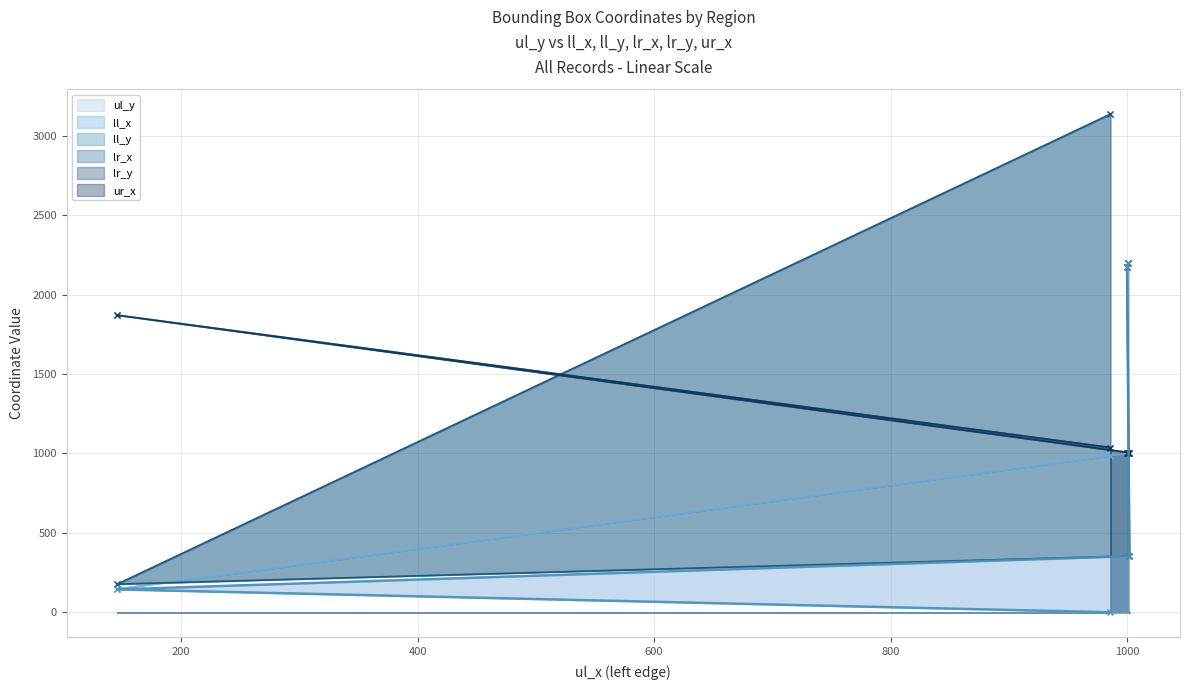

What is the minimum value for lr_y?

177